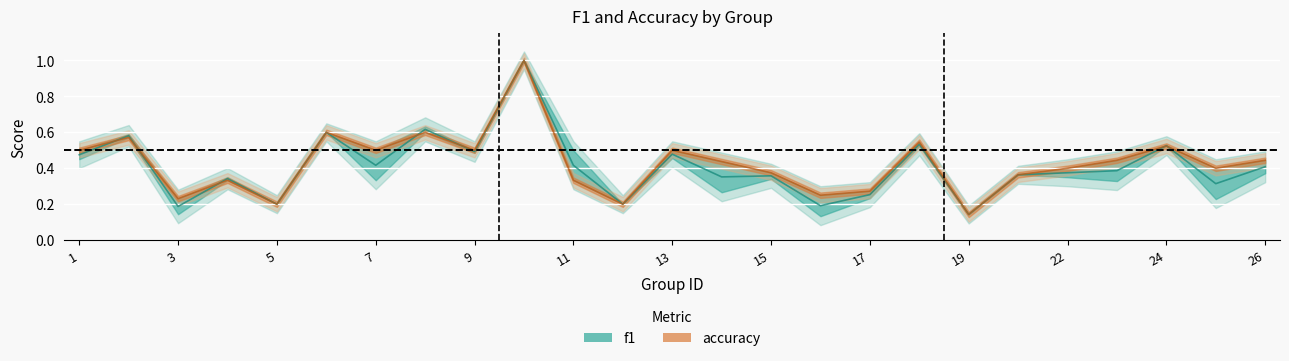

What is the total value across all series at 25?

0.7